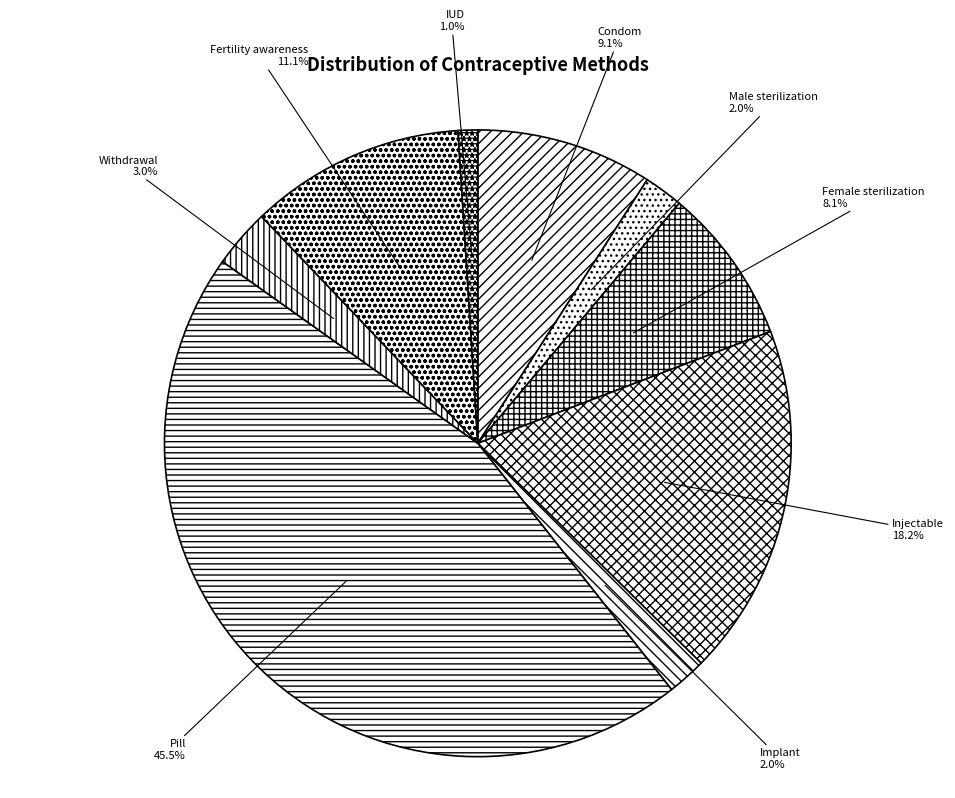

To the nearest percent, what is the average slice percentage?

11%